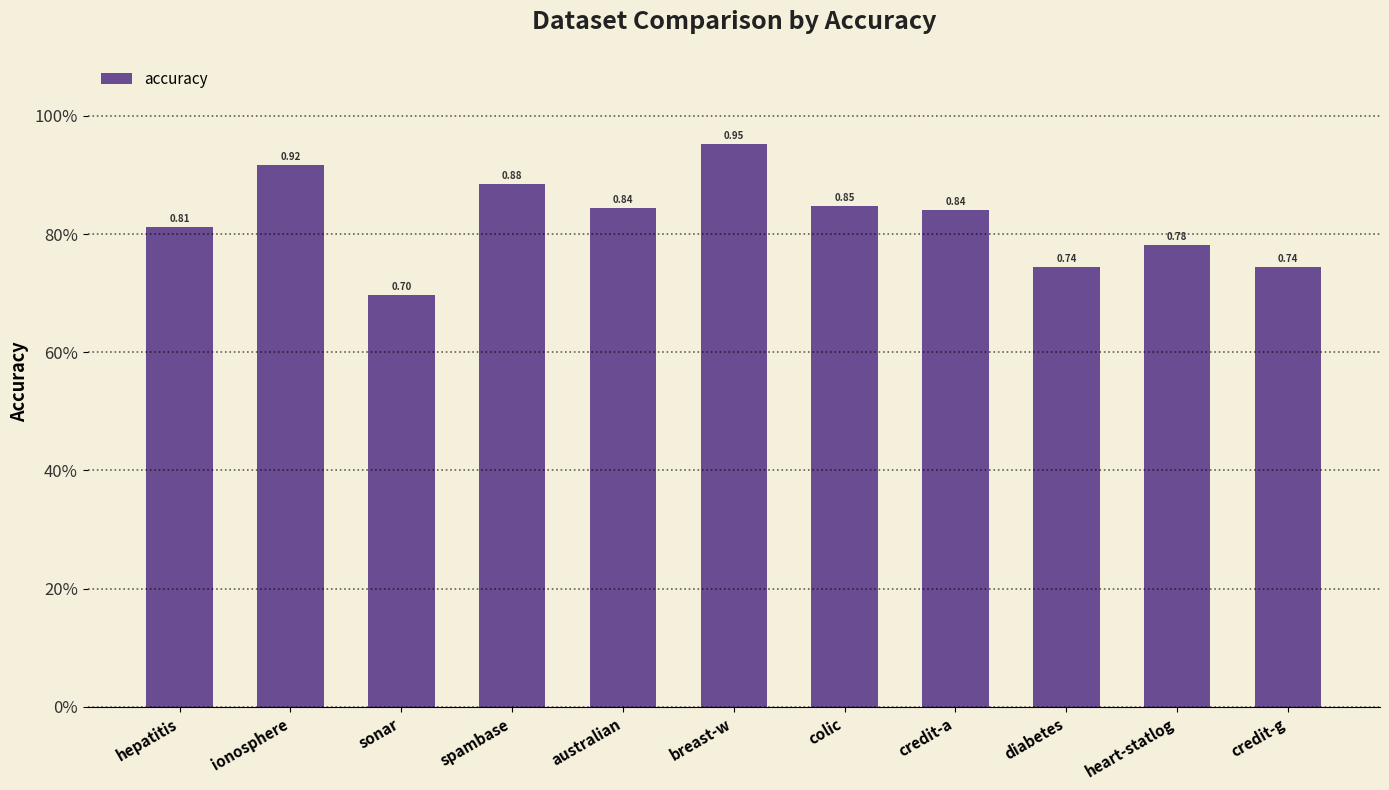

Are the bars horizontal?

No